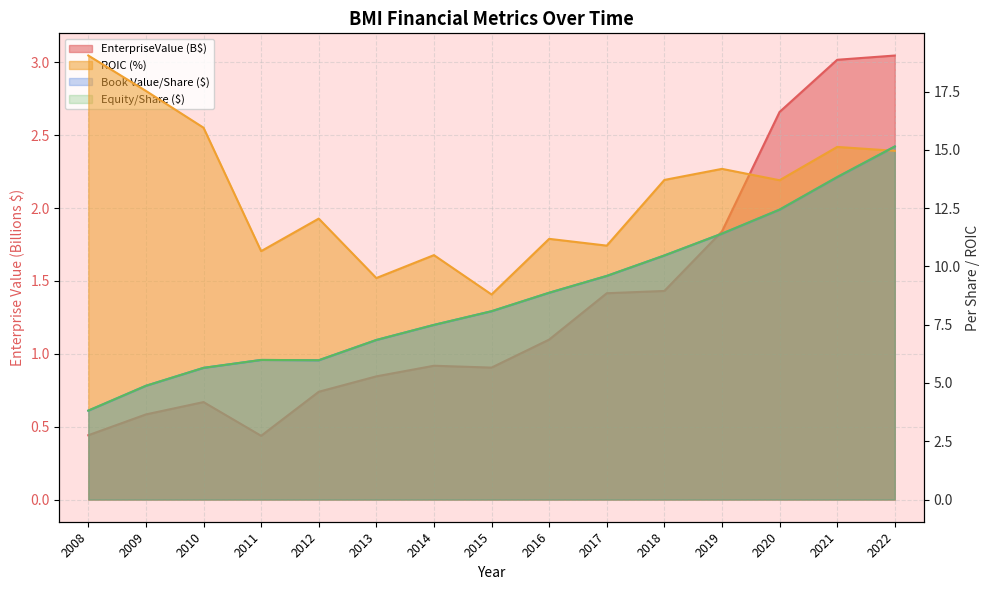

What are all the series names shown in the legend?

EnterpriseValue, bookValuePerShare, roic, shareholdersEquityPerShare